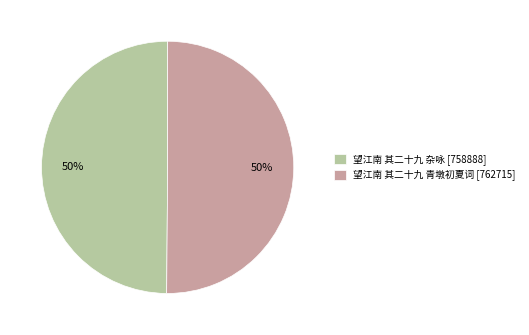

To the nearest percent, what is the combined percentage of 望江南 其二十九 杂咏 [758888] and 望江南 其二十九 青墩初夏词 [762715]?

100%